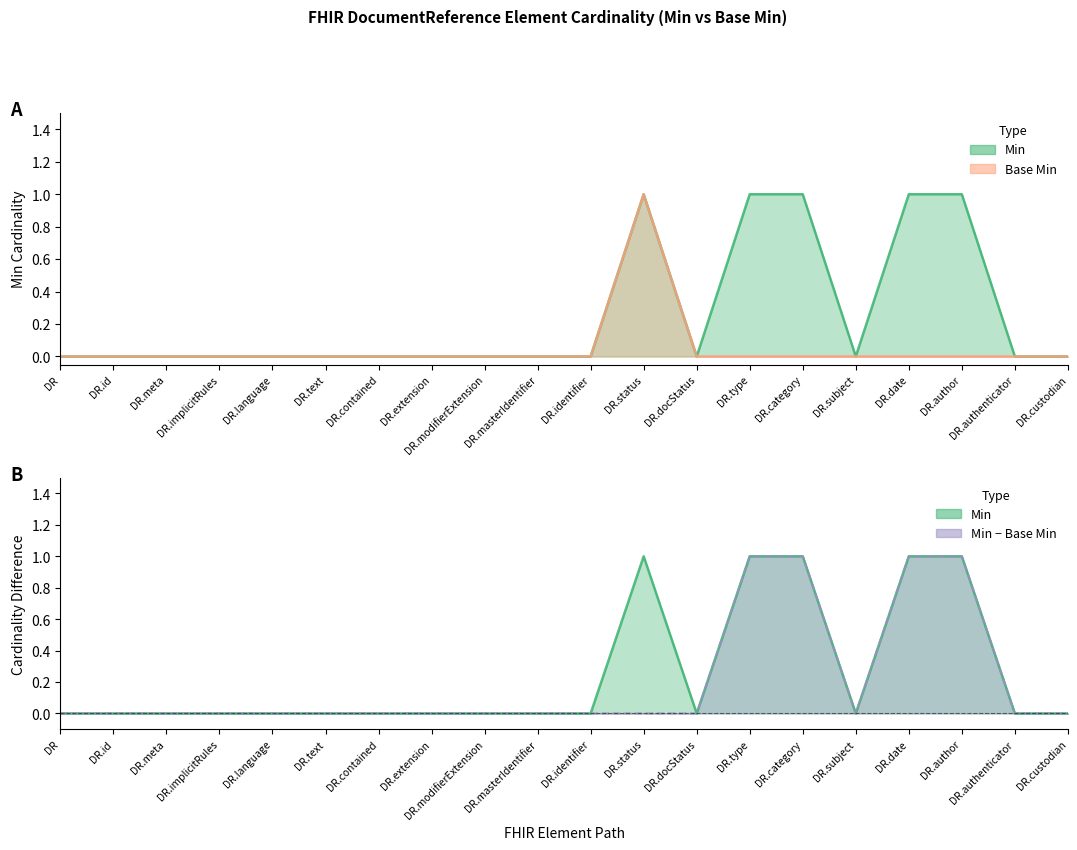

True or false: Base Min and Min cross at least once.

False